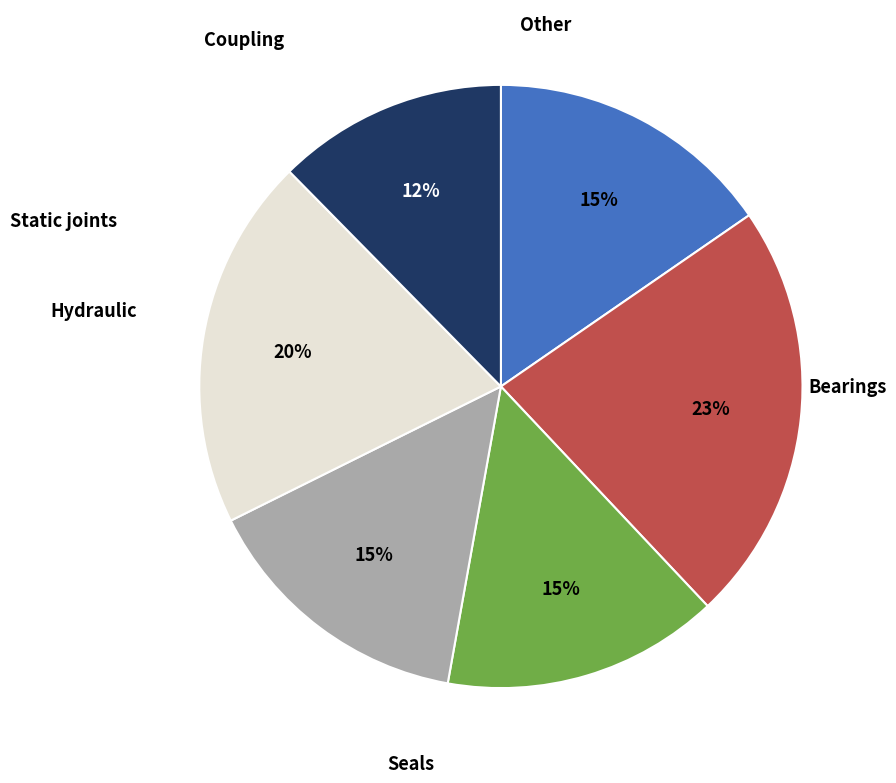

To the nearest percent, what is the average slice percentage?

17%